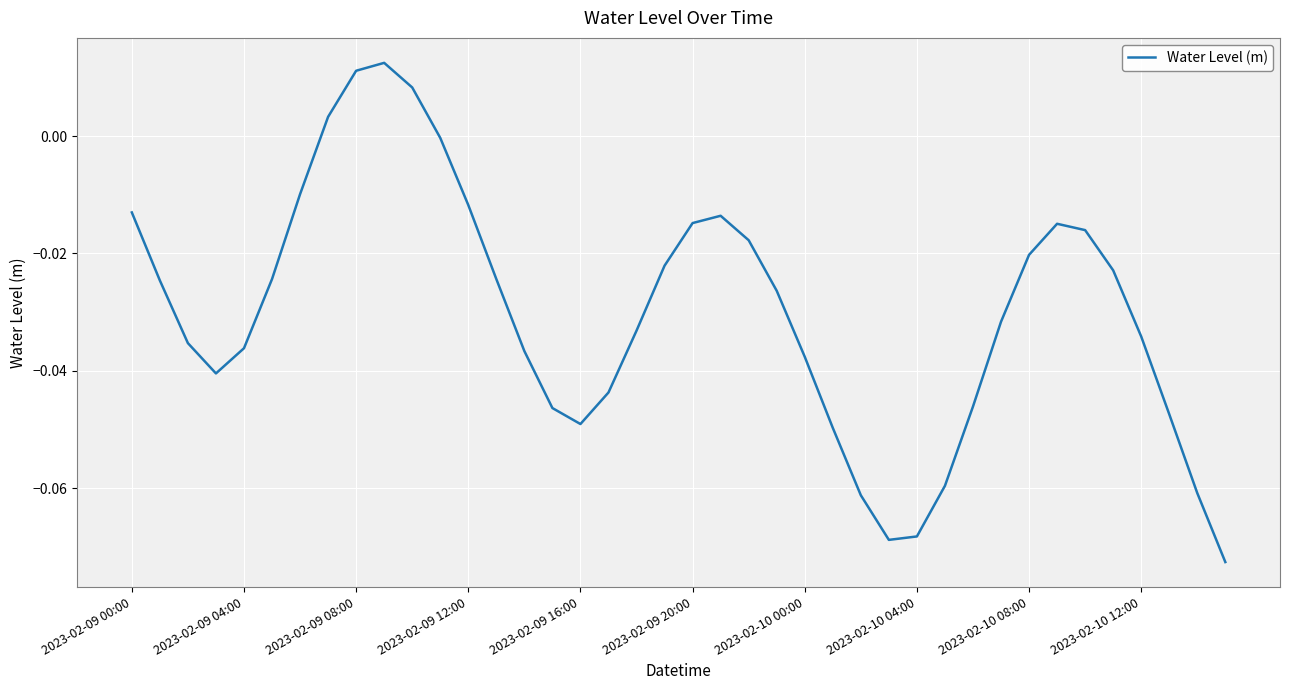

Is this an area chart (filled region under the line)?

No